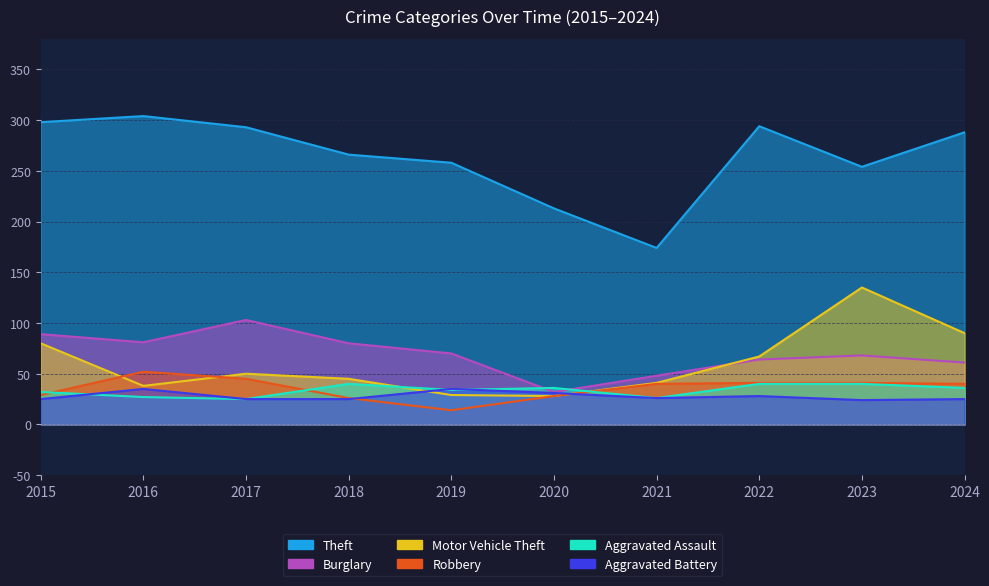

At which category is the sum across all series the highest?

2023